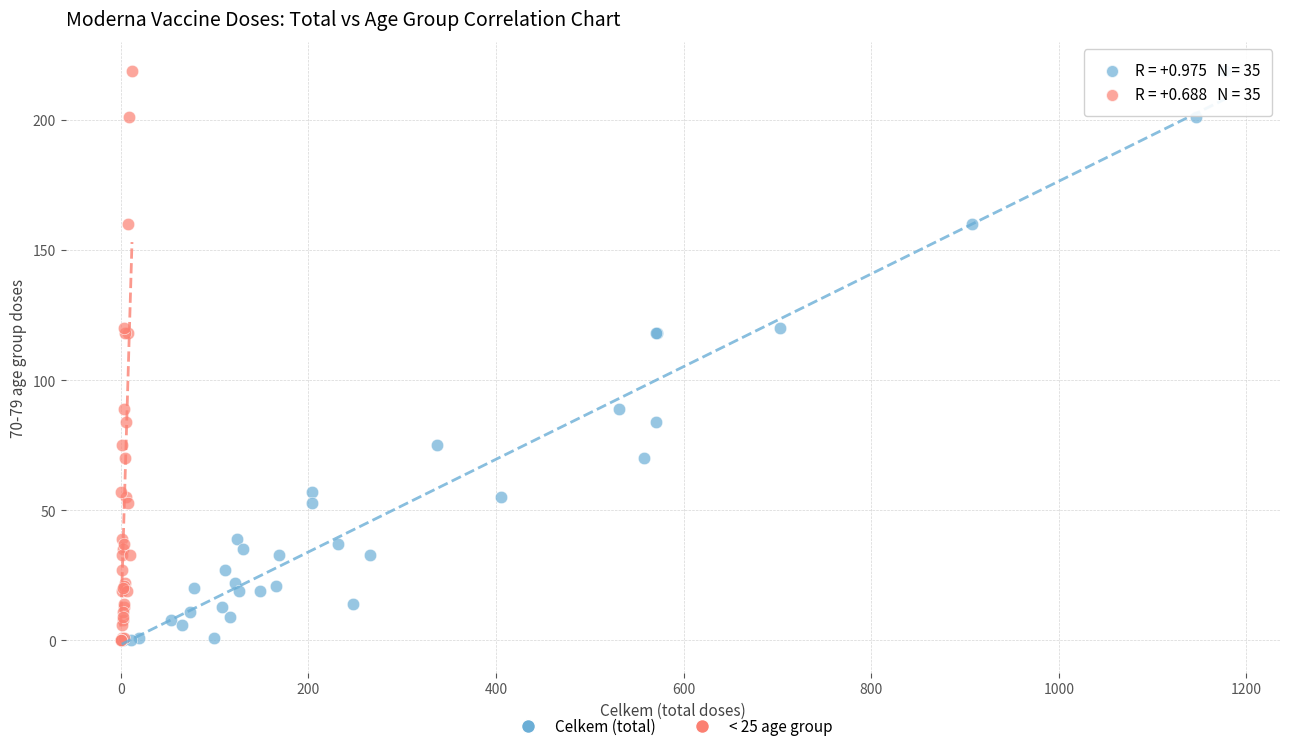

What are all the series names shown in the legend?

Celkem (total), < 25 age group